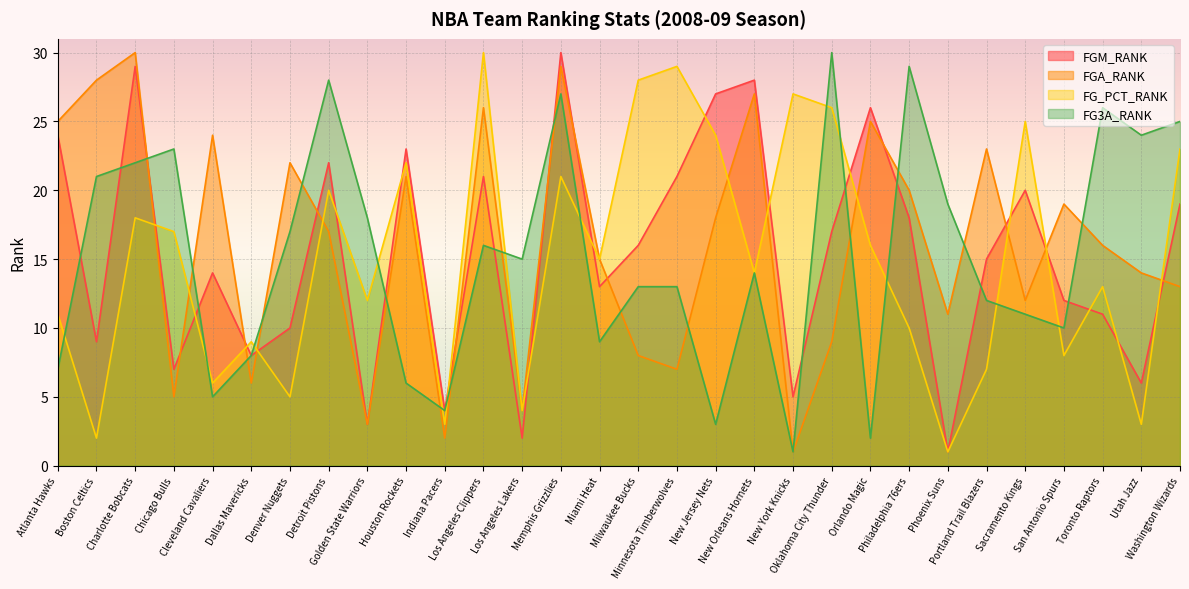

Reading left to right, what are all the values shown in this chart?

FGM_RANK: Atlanta Hawks=24	Boston Celtics=9	Charlotte Bobcats=29	Chicago Bulls=7	Cleveland Cavaliers=14	Dallas Mavericks=8	Denver Nuggets=10	Detroit Pistons=22	Golden State Warriors=3	Houston Rockets=23	Indiana Pacers=4	Los Angeles Clippers=21	Los Angeles Lakers=2	Memphis Grizzlies=30	Miami Heat=13	Milwaukee Bucks=16	Minnesota Timberwolves=21	New Jersey Nets=27	New Orleans Hornets=28	New York Knicks=5	Oklahoma City Thunder=17	Orlando Magic=26	Philadelphia 76ers=18	Phoenix Suns=1	Portland Trail Blazers=15	Sacramento Kings=20	San Antonio Spurs=12	Toronto Raptors=11	Utah Jazz=6	Washington Wizards=19
FGA_RANK: Atlanta Hawks=25	Boston Celtics=28	Charlotte Bobcats=30	Chicago Bulls=5	Cleveland Cavaliers=24	Dallas Mavericks=6	Denver Nuggets=22	Detroit Pistons=17	Golden State Warriors=3	Houston Rockets=21	Indiana Pacers=2	Los Angeles Clippers=26	Los Angeles Lakers=4	Memphis Grizzlies=29	Miami Heat=15	Milwaukee Bucks=8	Minnesota Timberwolves=7	New Jersey Nets=18	New Orleans Hornets=27	New York Knicks=1	Oklahoma City Thunder=9	Orlando Magic=25	Philadelphia 76ers=20	Phoenix Suns=11	Portland Trail Blazers=23	Sacramento Kings=12	San Antonio Spurs=19	Toronto Raptors=16	Utah Jazz=14	Washington Wizards=13
FG_PCT_RANK: Atlanta Hawks=11	Boston Celtics=2	Charlotte Bobcats=18	Chicago Bulls=17	Cleveland Cavaliers=6	Dallas Mavericks=9	Denver Nuggets=5	Detroit Pistons=20	Golden State Warriors=12	Houston Rockets=22	Indiana Pacers=3	Los Angeles Clippers=30	Los Angeles Lakers=4	Memphis Grizzlies=21	Miami Heat=15	Milwaukee Bucks=28	Minnesota Timberwolves=29	New Jersey Nets=24	New Orleans Hornets=14	New York Knicks=27	Oklahoma City Thunder=26	Orlando Magic=16	Philadelphia 76ers=10	Phoenix Suns=1	Portland Trail Blazers=7	Sacramento Kings=25	San Antonio Spurs=8	Toronto Raptors=13	Utah Jazz=3	Washington Wizards=23
FG3A_RANK: Atlanta Hawks=7	Boston Celtics=21	Charlotte Bobcats=22	Chicago Bulls=23	Cleveland Cavaliers=5	Dallas Mavericks=8	Denver Nuggets=17	Detroit Pistons=28	Golden State Warriors=18	Houston Rockets=6	Indiana Pacers=4	Los Angeles Clippers=16	Los Angeles Lakers=15	Memphis Grizzlies=27	Miami Heat=9	Milwaukee Bucks=13	Minnesota Timberwolves=13	New Jersey Nets=3	New Orleans Hornets=14	New York Knicks=1	Oklahoma City Thunder=30	Orlando Magic=2	Philadelphia 76ers=29	Phoenix Suns=19	Portland Trail Blazers=12	Sacramento Kings=11	San Antonio Spurs=10	Toronto Raptors=26	Utah Jazz=24	Washington Wizards=25